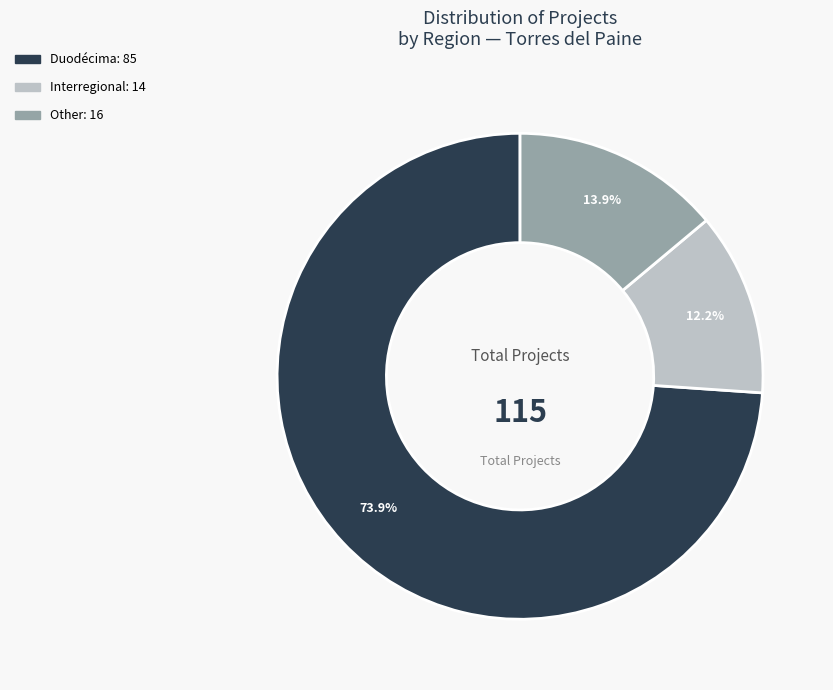

Count the number of slices in the pie.

3